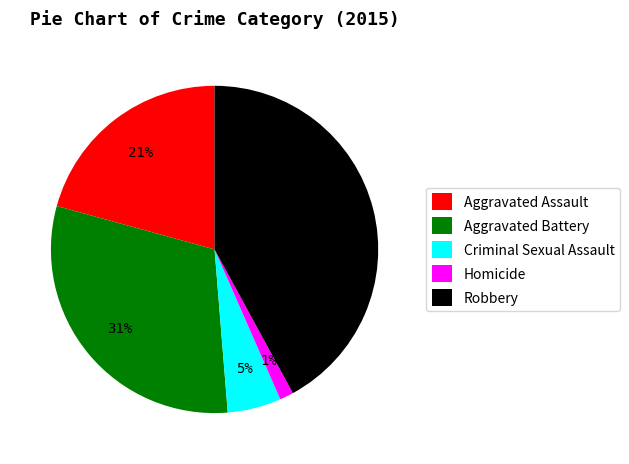

Is the sum of Homicide and Robbery greater than half?

No